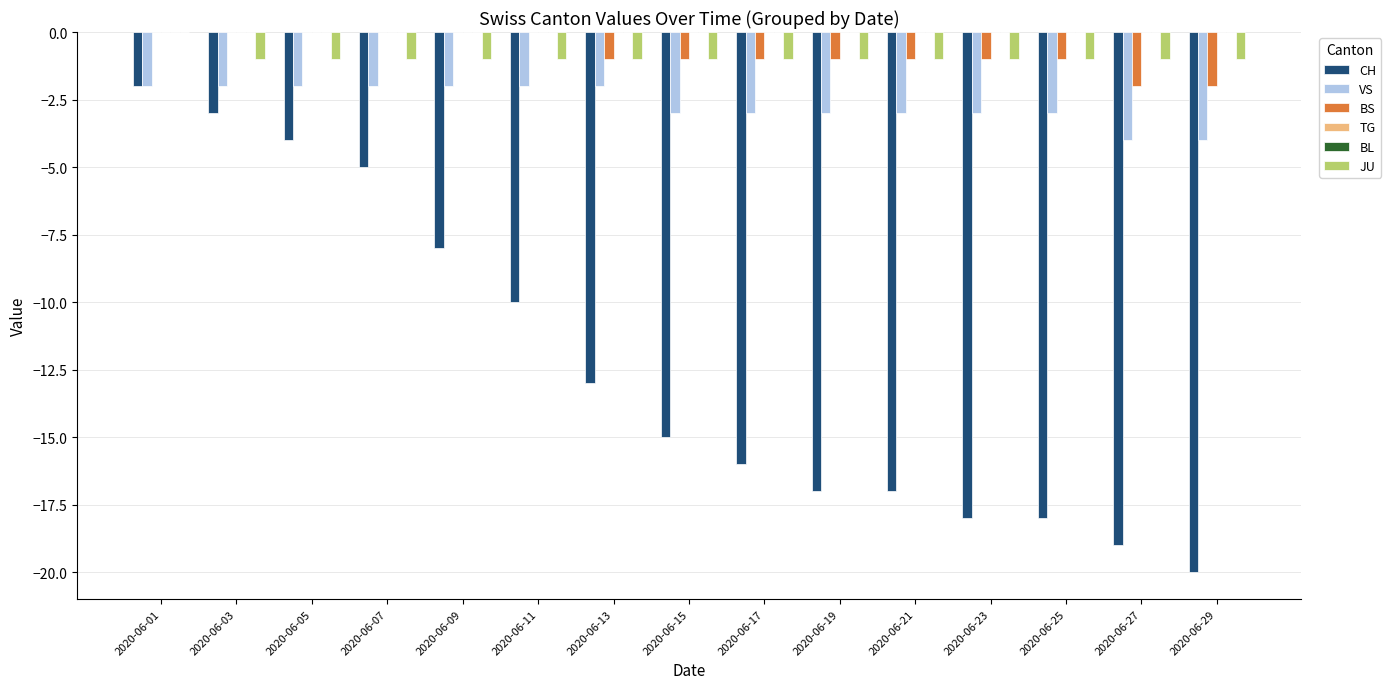

Which series has the largest range (max minus min)?

CH